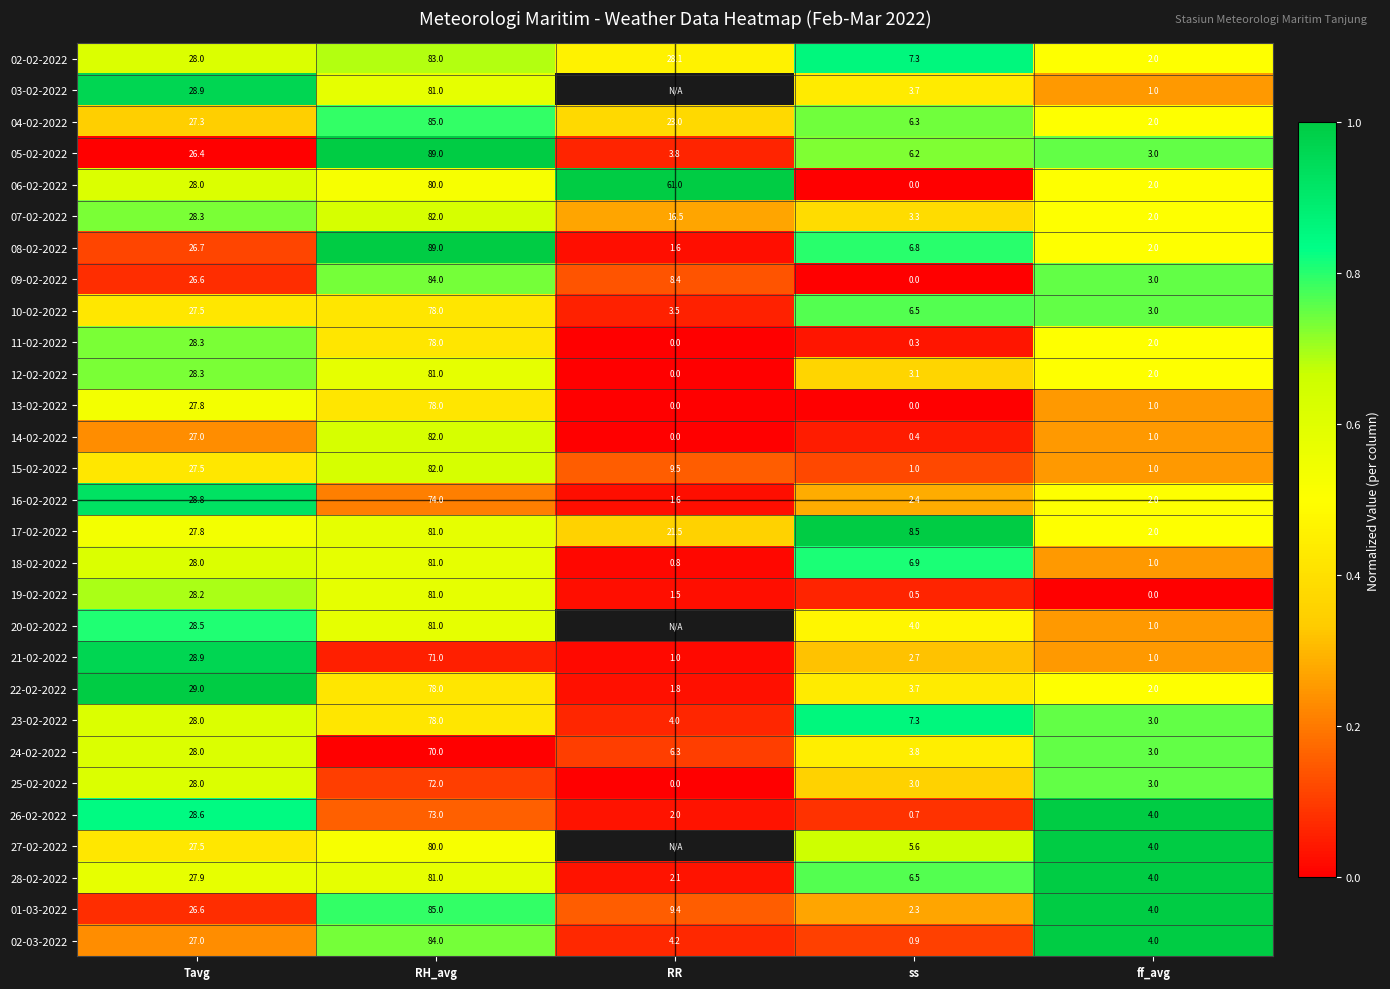

Is the value of 15-02-2022 at Tavg greater than the value of 16-02-2022 at Tavg?

No